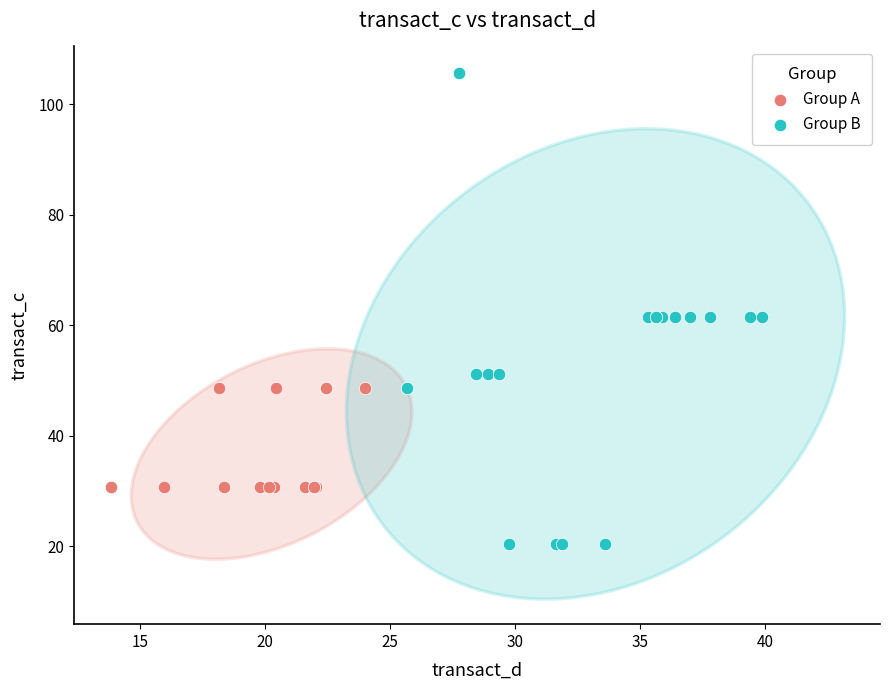

Which series reaches the maximum Y coordinate?

Group B